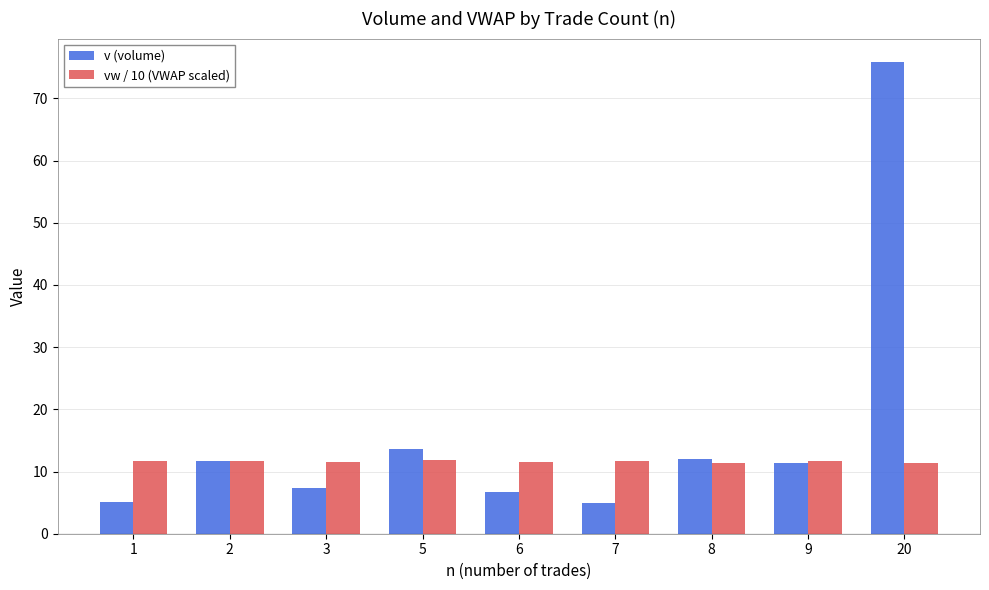

How many groups of bars are there?

9